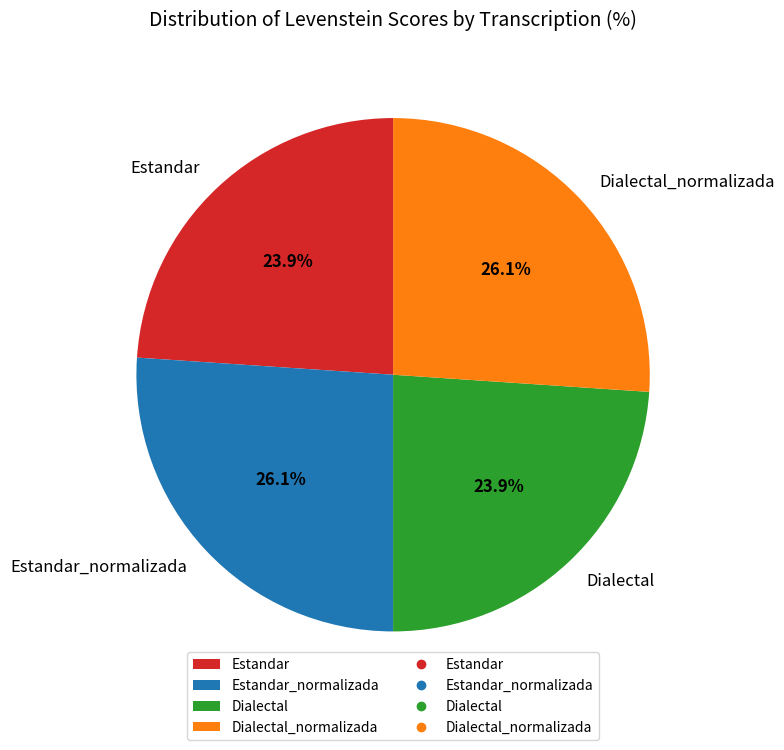

What is the ratio of the value at Dialectal to the value at Estandar?

1.0